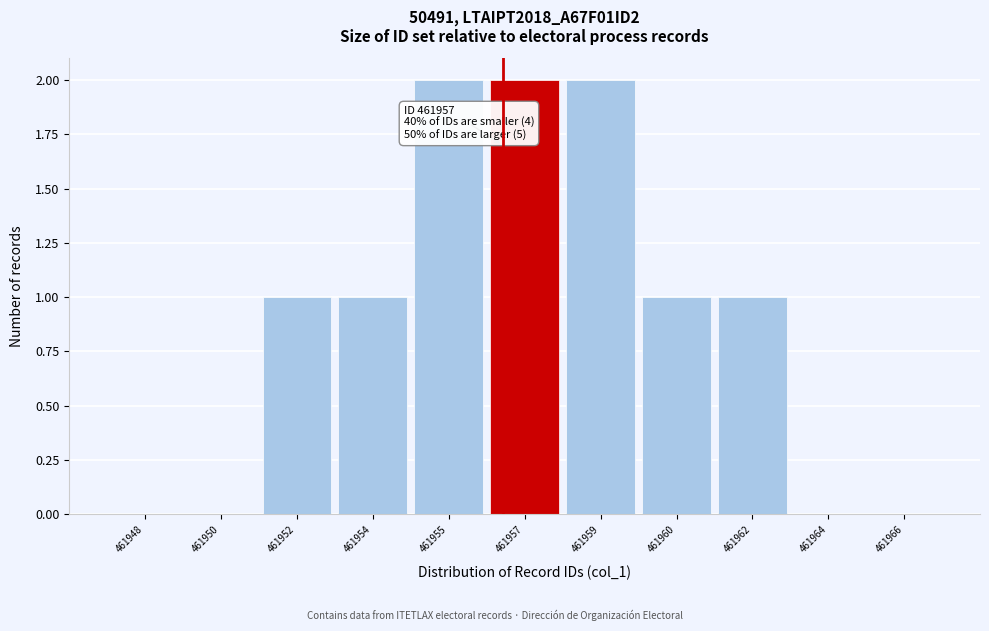

Reading left to right, what are all the values shown in this chart?

461948=0	461950=0	461952=1	461954=1	461955=2	461957=2	461959=2	461960=1	461962=1	461964=0	461966=0